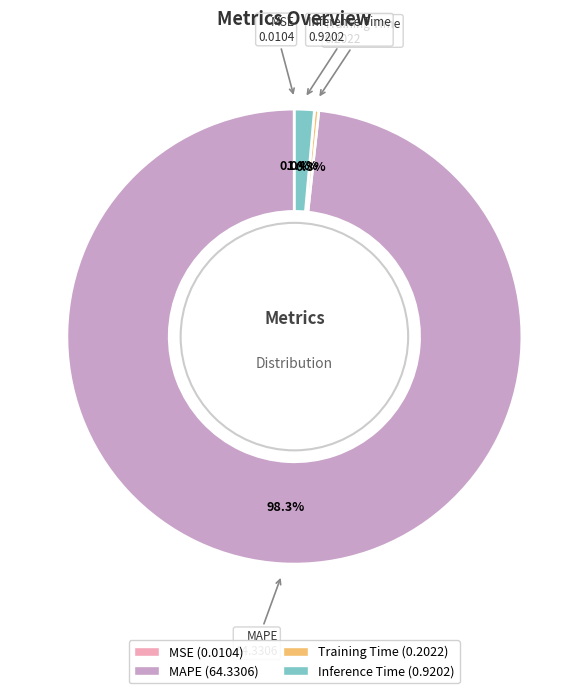

What percentage is the Inference Time slice, to the nearest percent?

1%